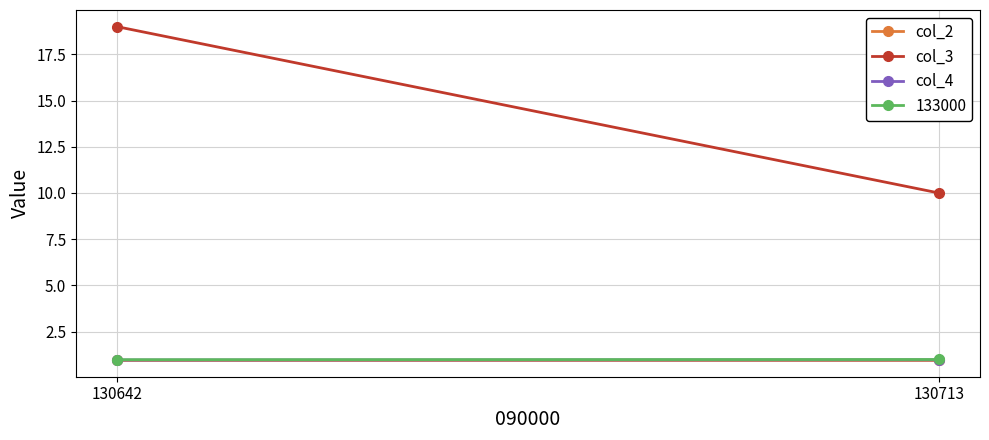

What is the greatest value displayed?

19.0